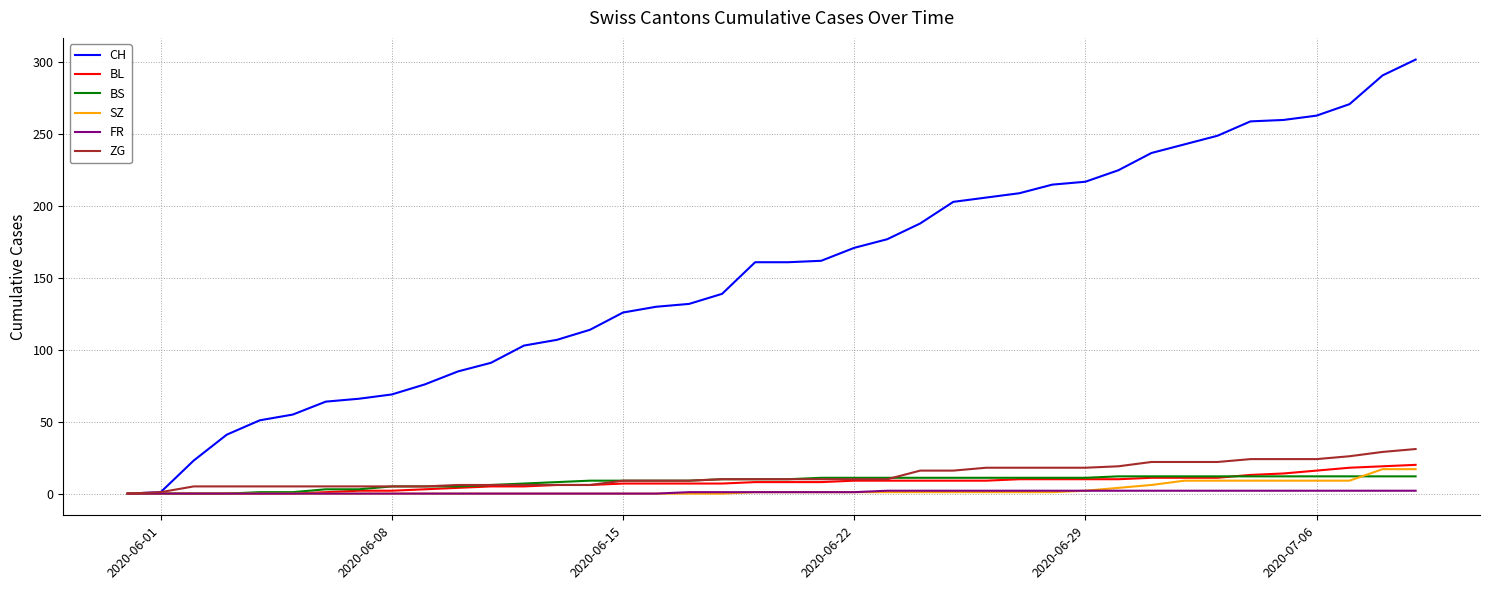

Which series has the largest total across all categories?

CH